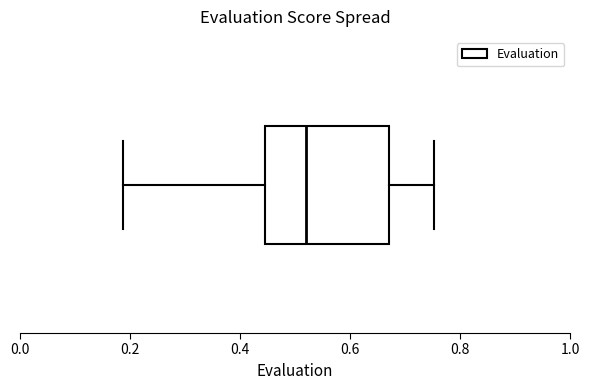

Where is the right edge of the box on the x-axis? The values are not printed on the chart, so give them approximately, as read against the axis.

0.68